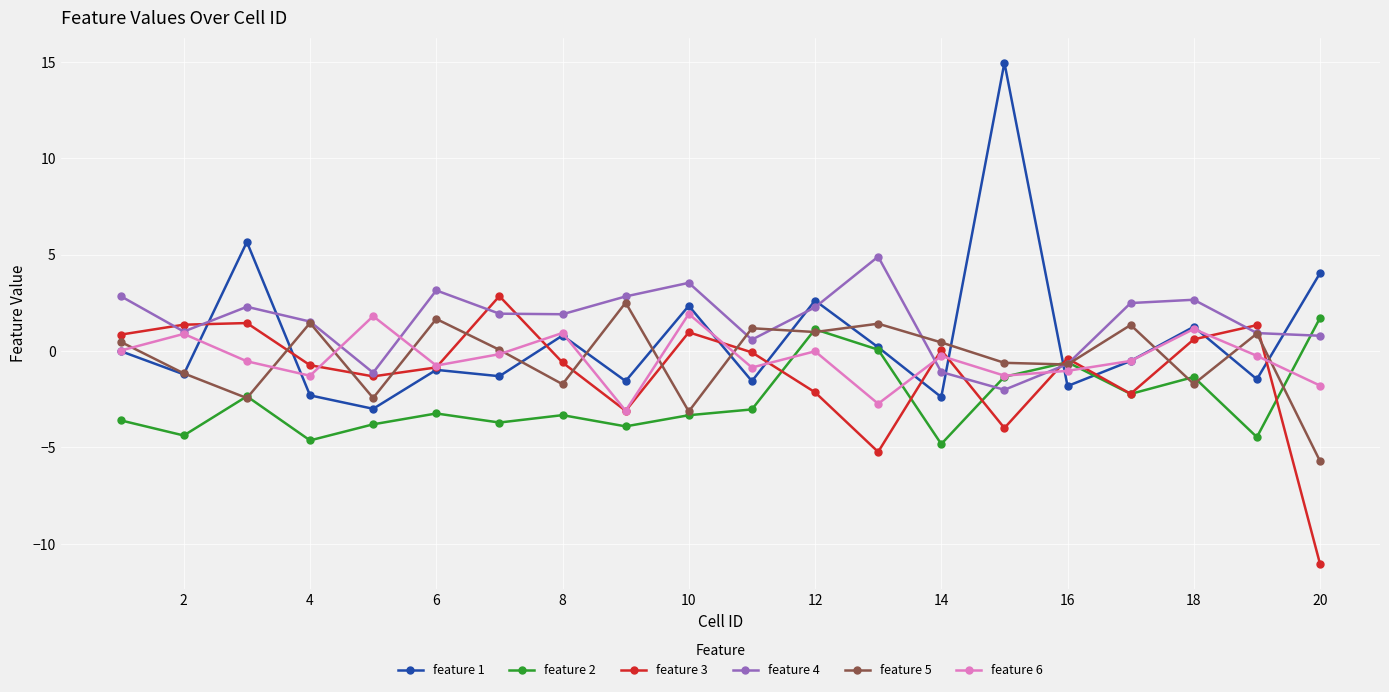

Which series has the largest range (max minus min)?

feature 1